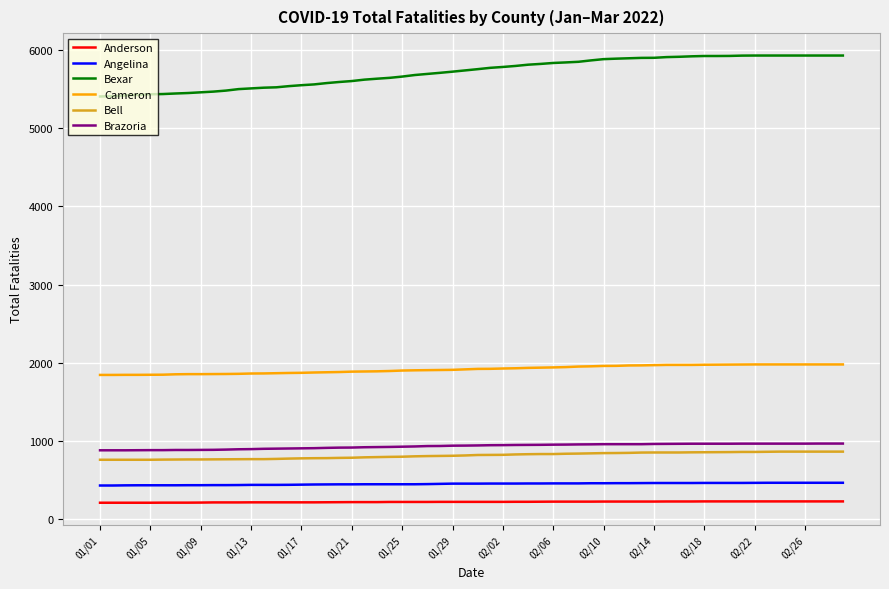

What is the minimum value for Cameron?

1845